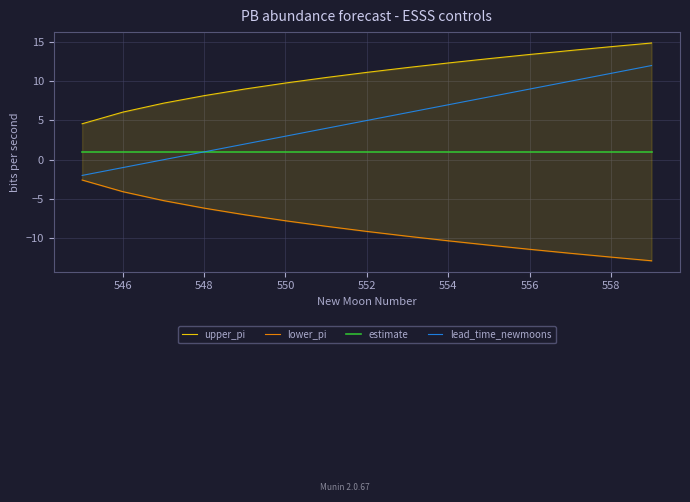

Is it true that estimate equals 1 at 556?

True